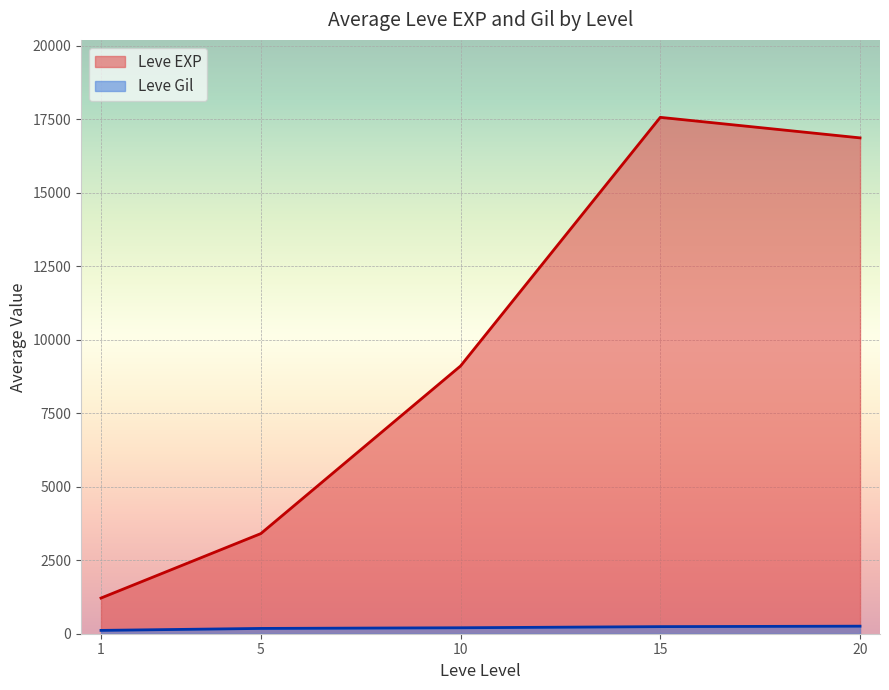

What is the maximum value shown in the chart?

17563.3